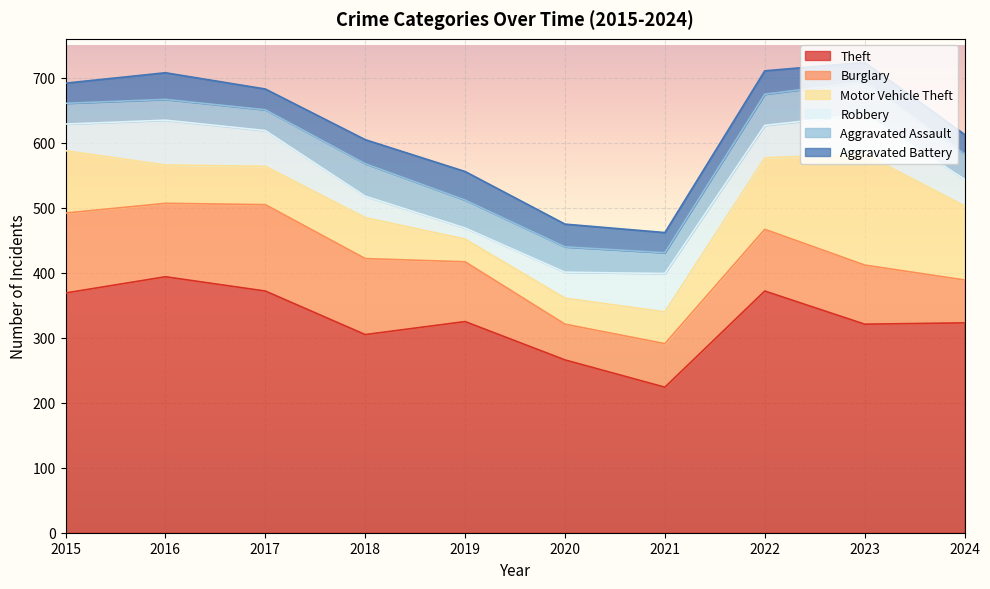

What are all the series names shown in the legend?

Theft, Burglary, Motor Vehicle Theft, Robbery, Aggravated Assault, Aggravated Battery